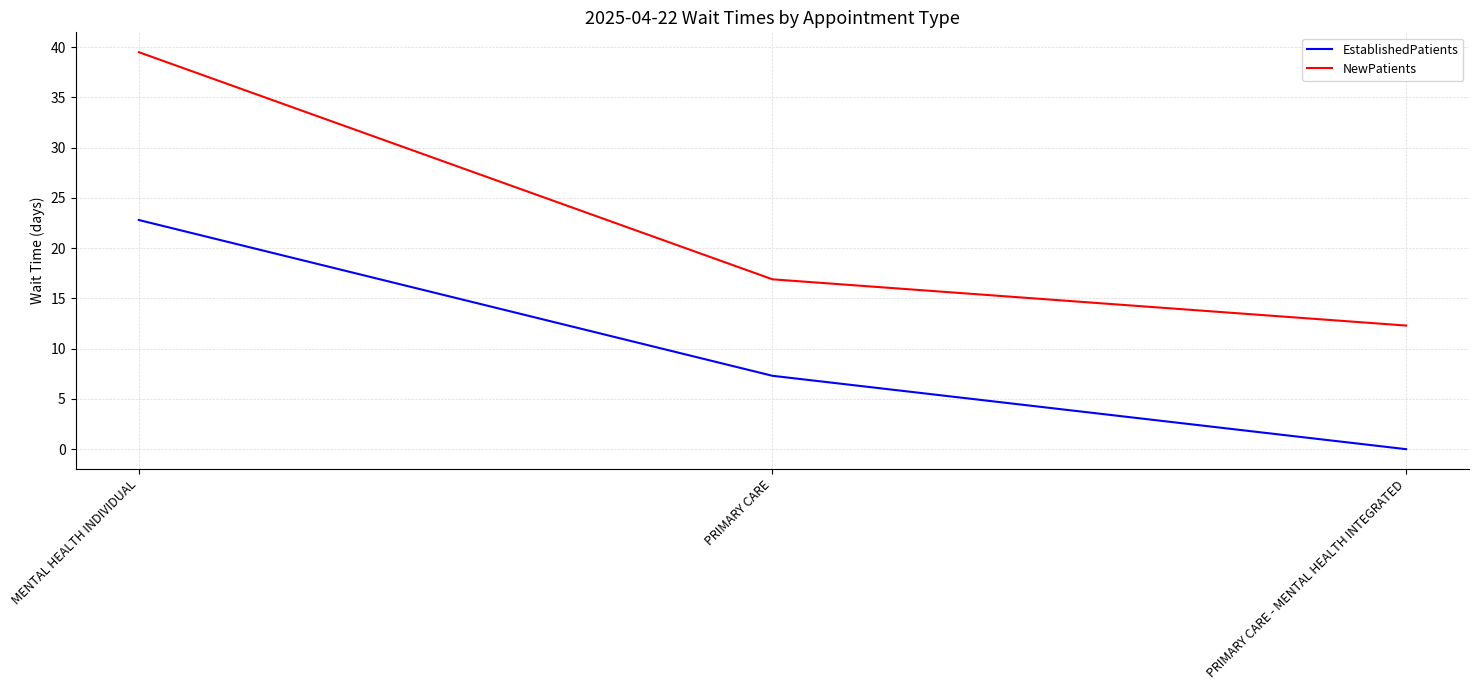

How many distinct data groups are displayed?

2